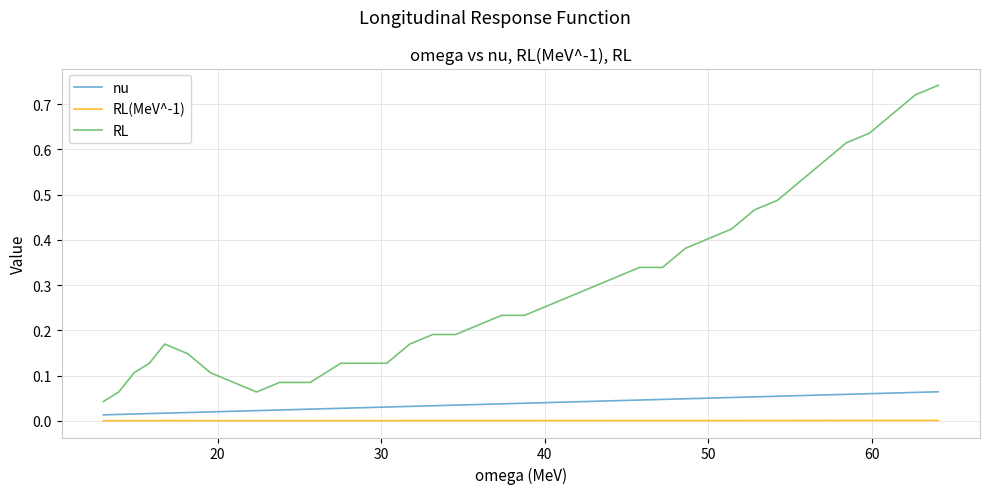

Which series has the widest spread of values?

RL